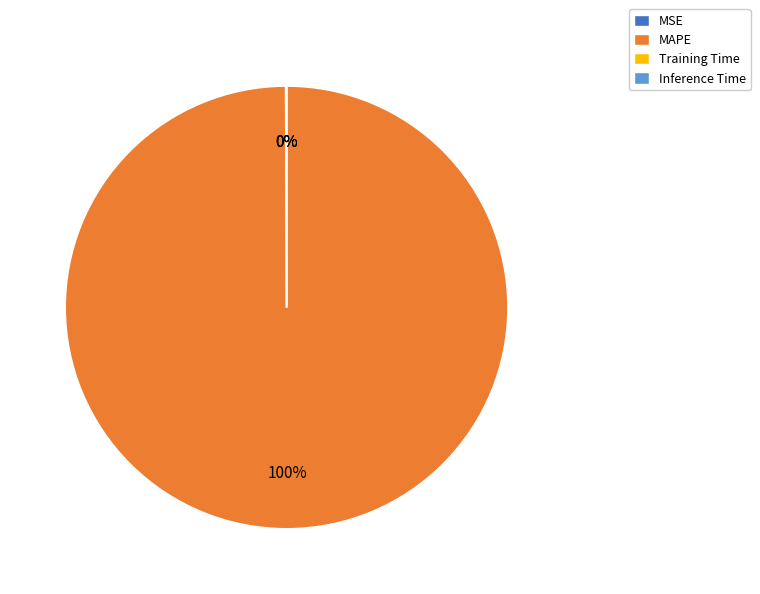

The MAPE slice represents 88% of the pie. True or false?

False